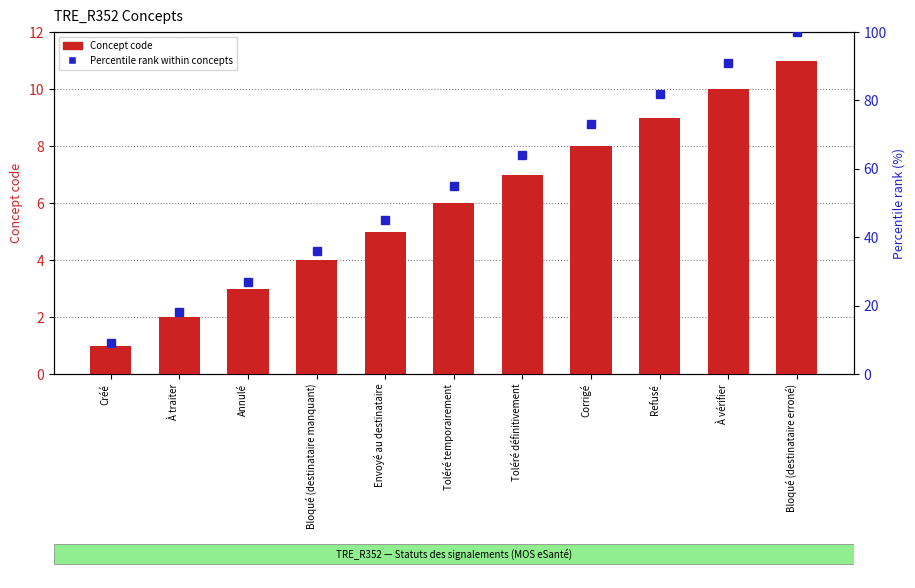

What is the lowest value of the Concept code series?

1